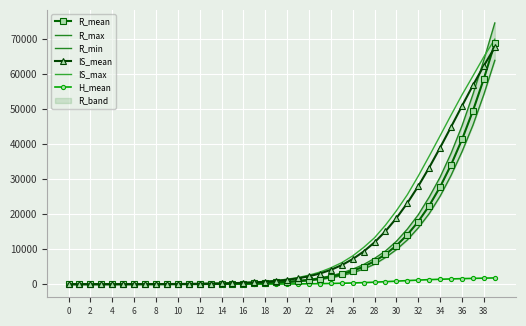

Which series changed the most between 22 and 39?

R_max